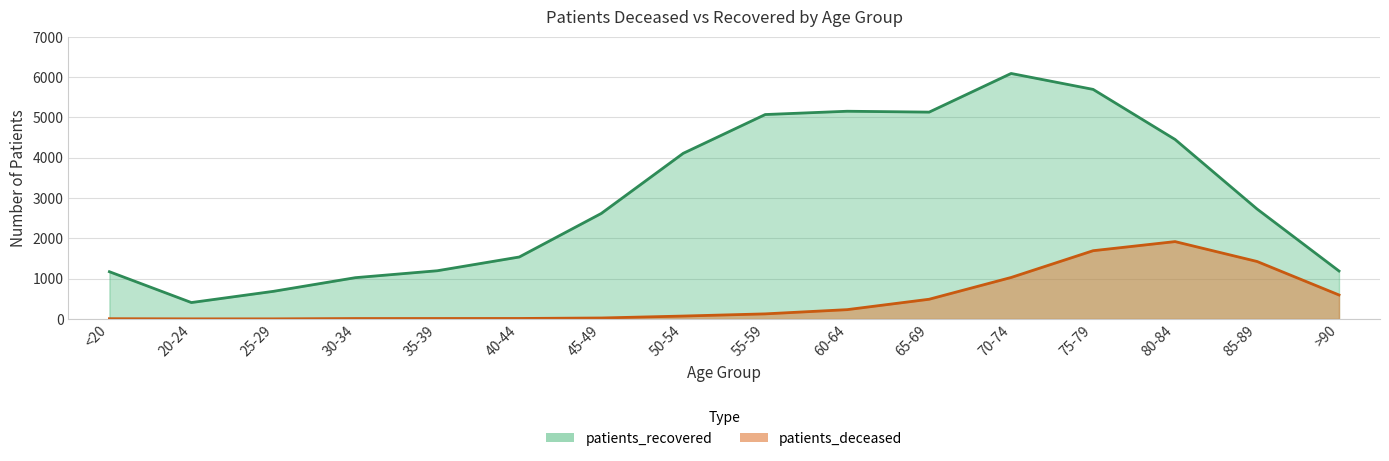

How many data points in patients_recovered are less than 2728?

8